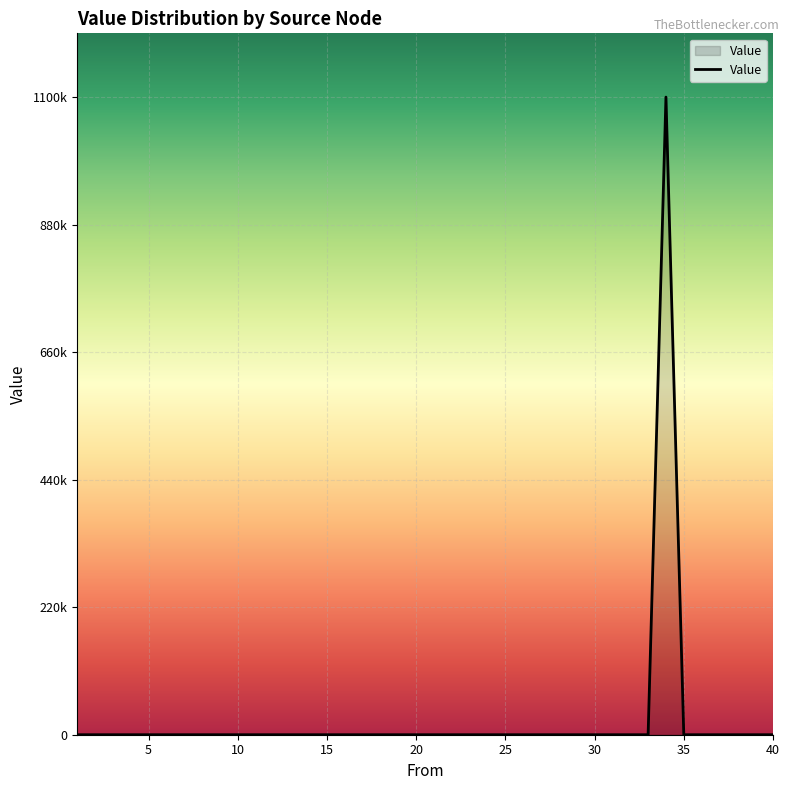

Does the chart display data point markers on the line(s)?

No